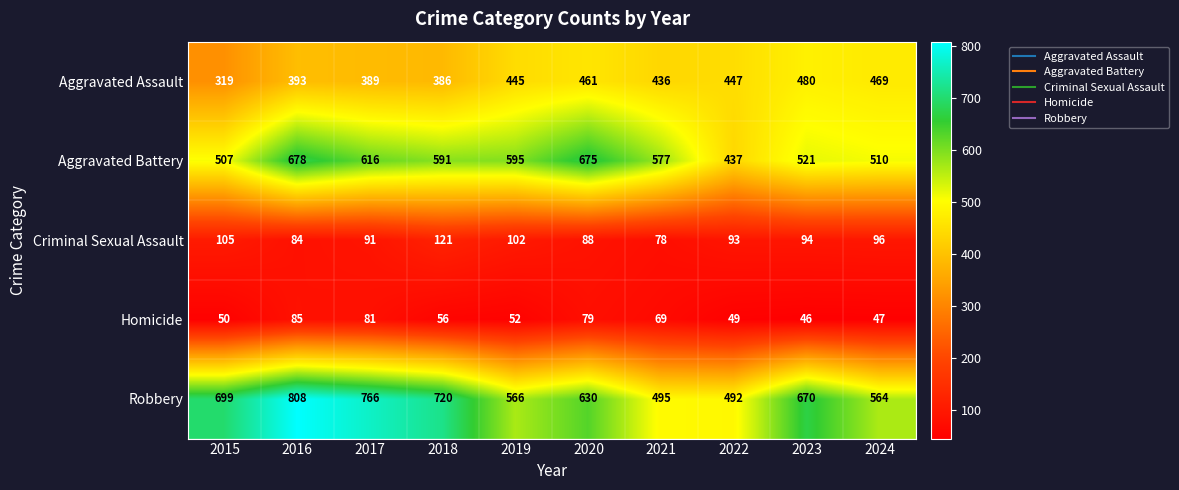

True or false: Robbery has a value of 1259 at 2018.

False